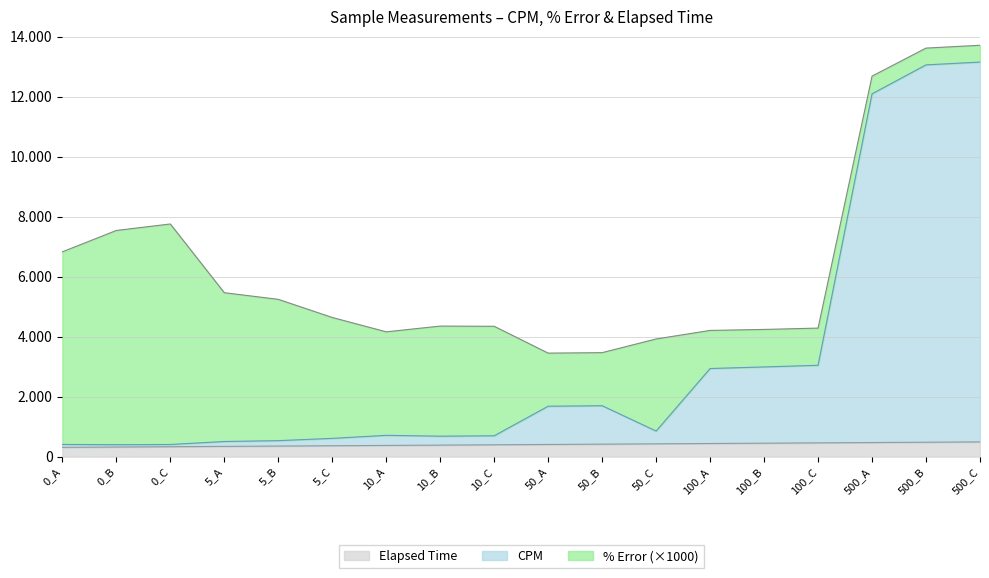

How many values in the CPM series are below 852?

9